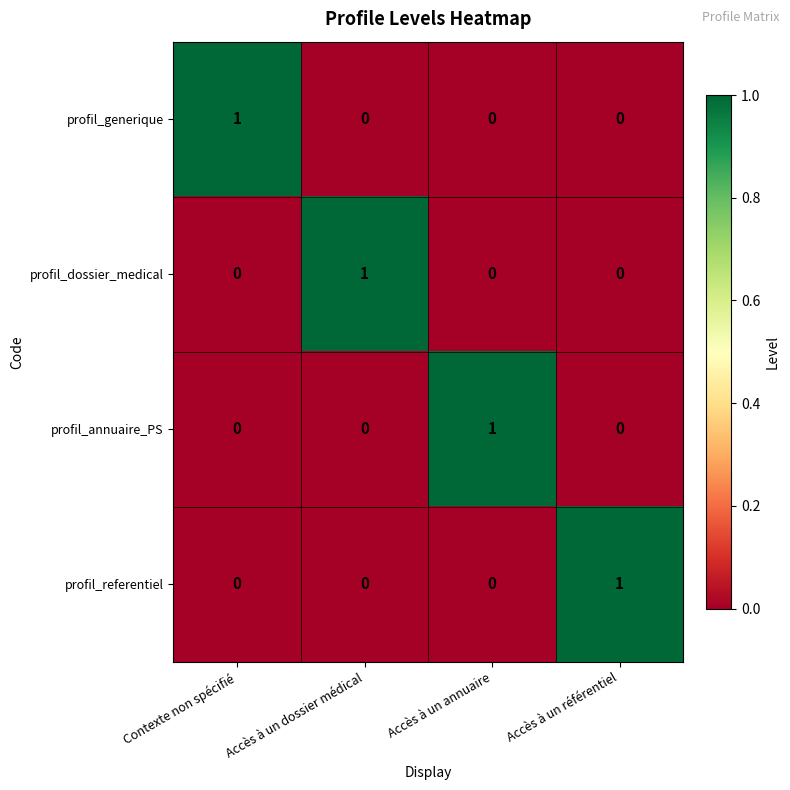

How many profil_generique values are between 0 and 1?

4